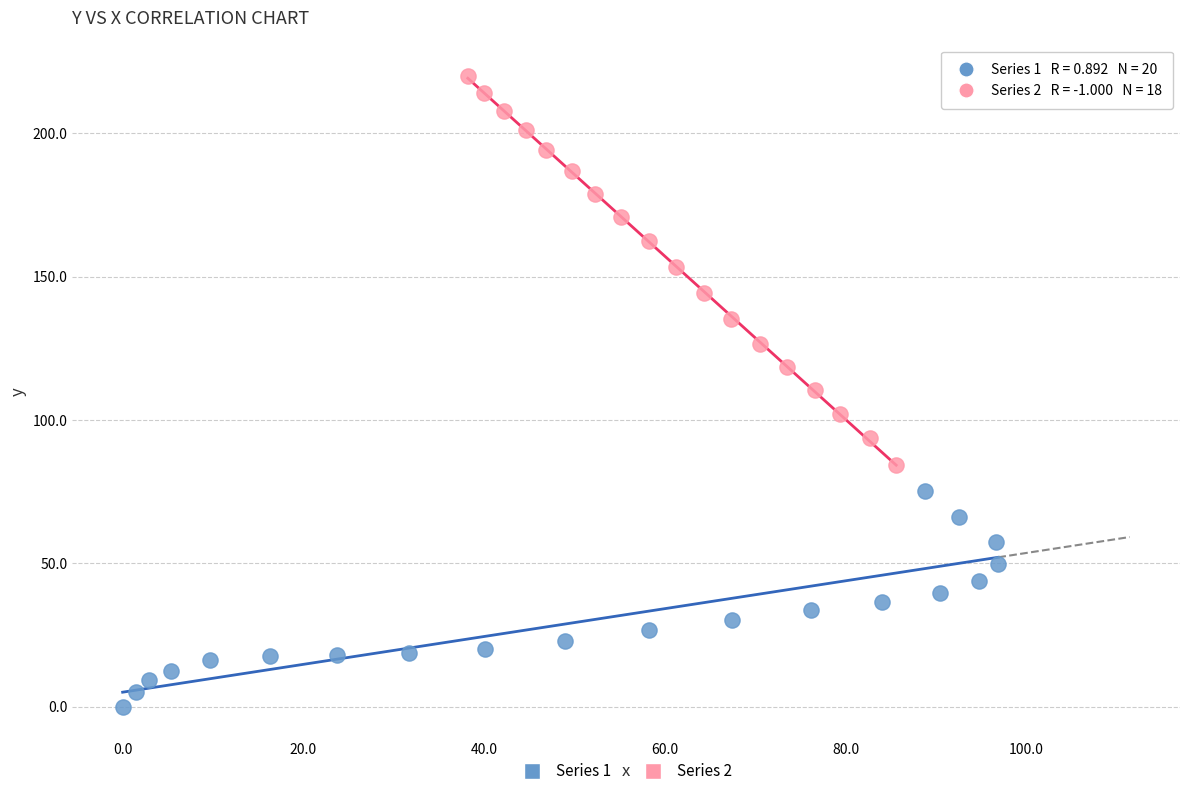

Which series reaches the maximum Y coordinate?

Series 2